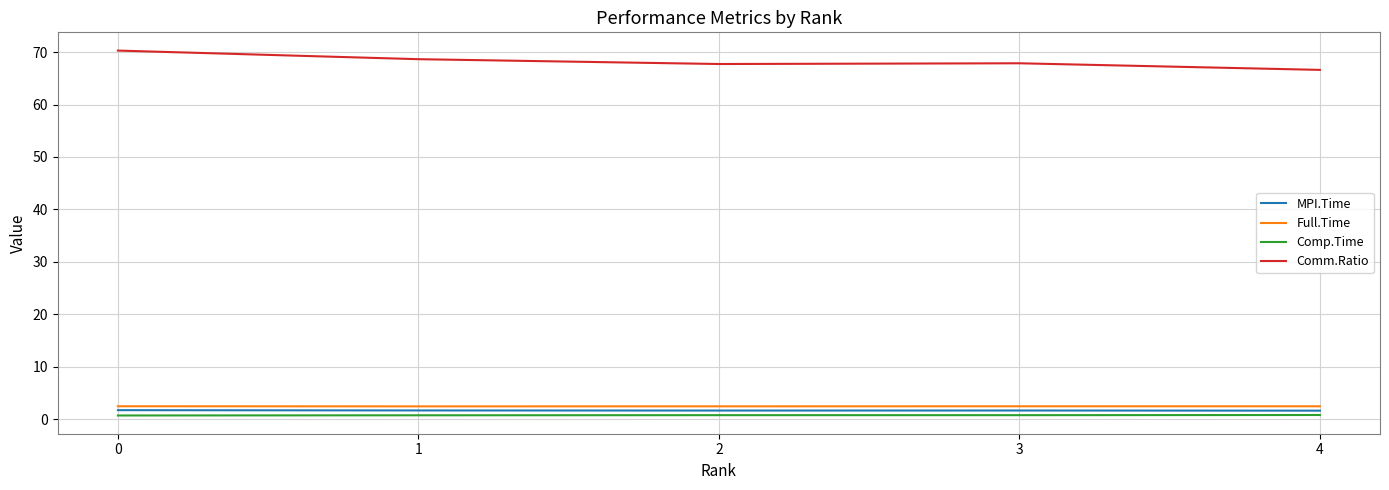

Which series has the largest total across all categories?

Comm.Ratio